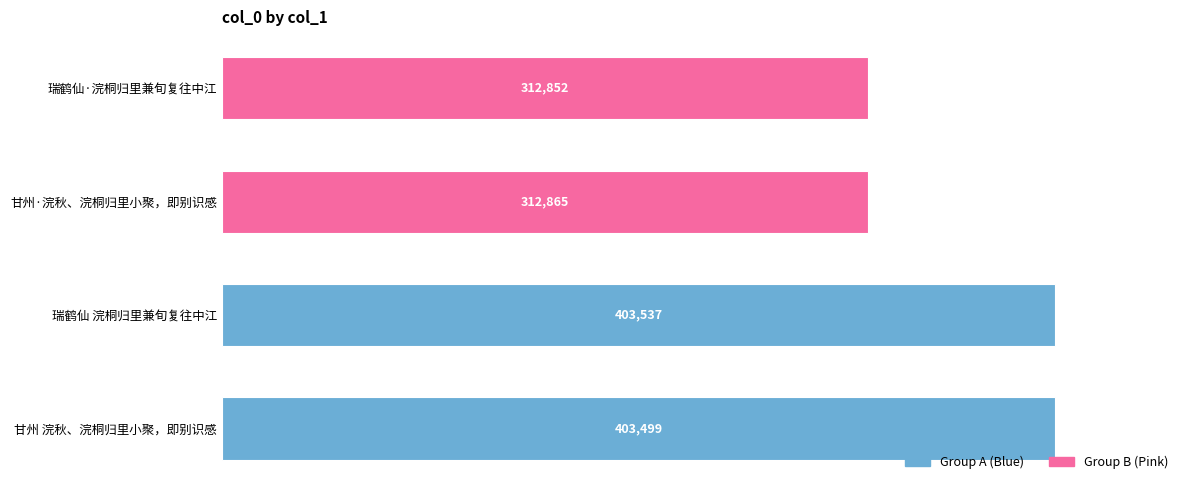

What is the approximate value at 瑞鹤仙·浣桐归里兼旬复往中江, to the nearest 50?

312850